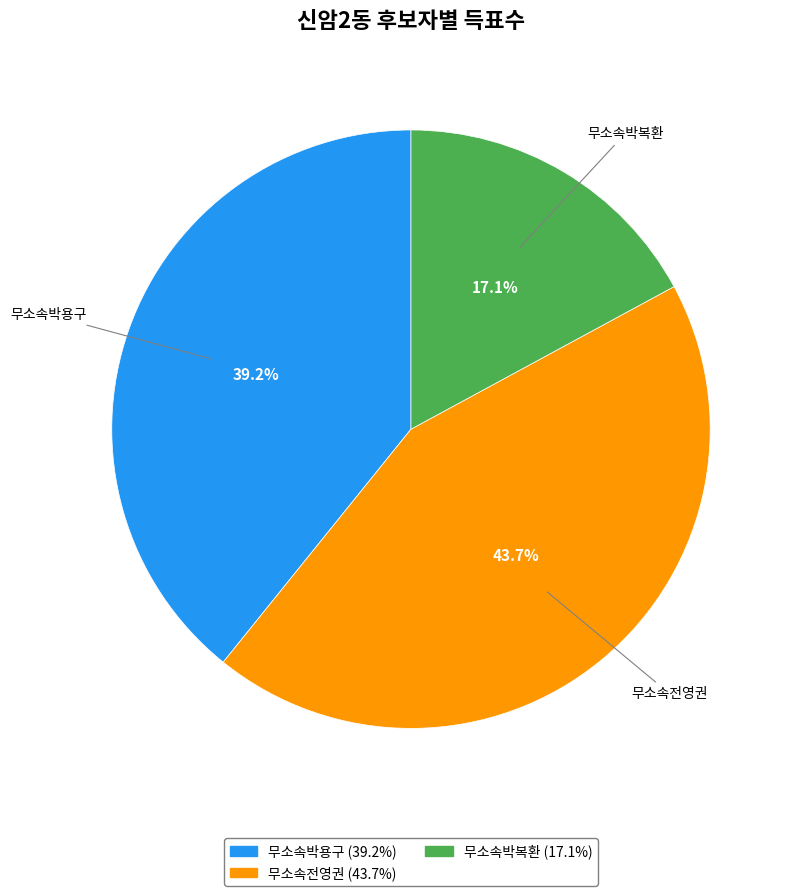

To the nearest percent, what is the average slice percentage?

33%